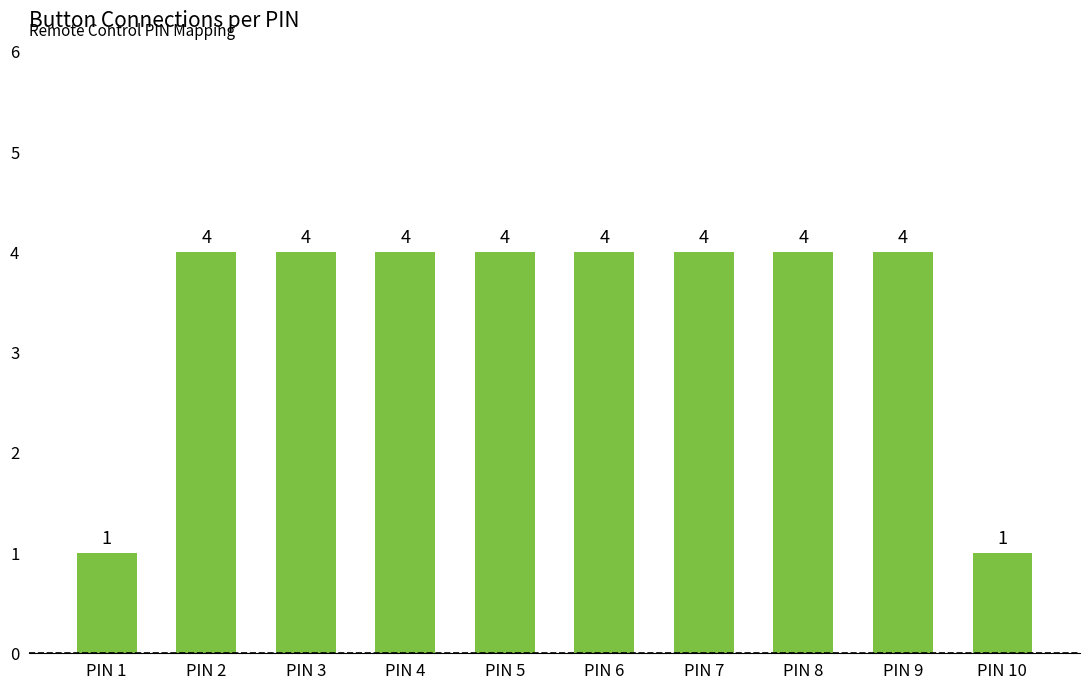

What is the smallest value displayed?

1